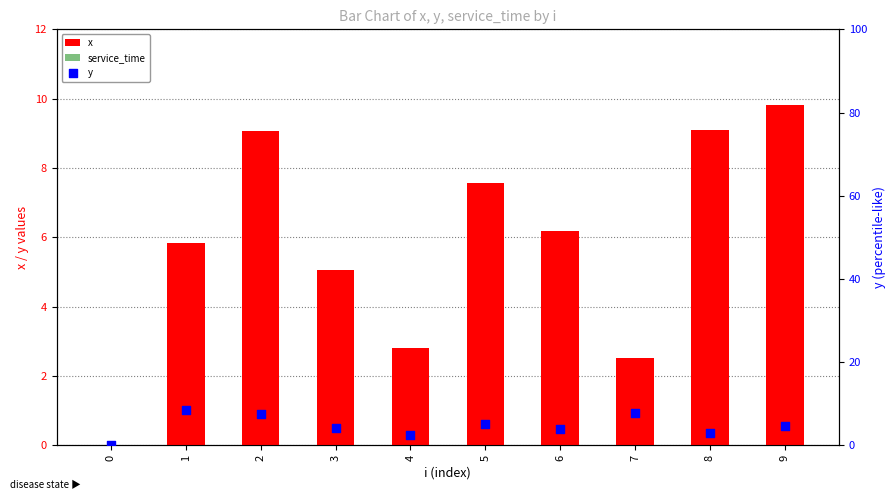

What is the total value across all series at 4?

5.4